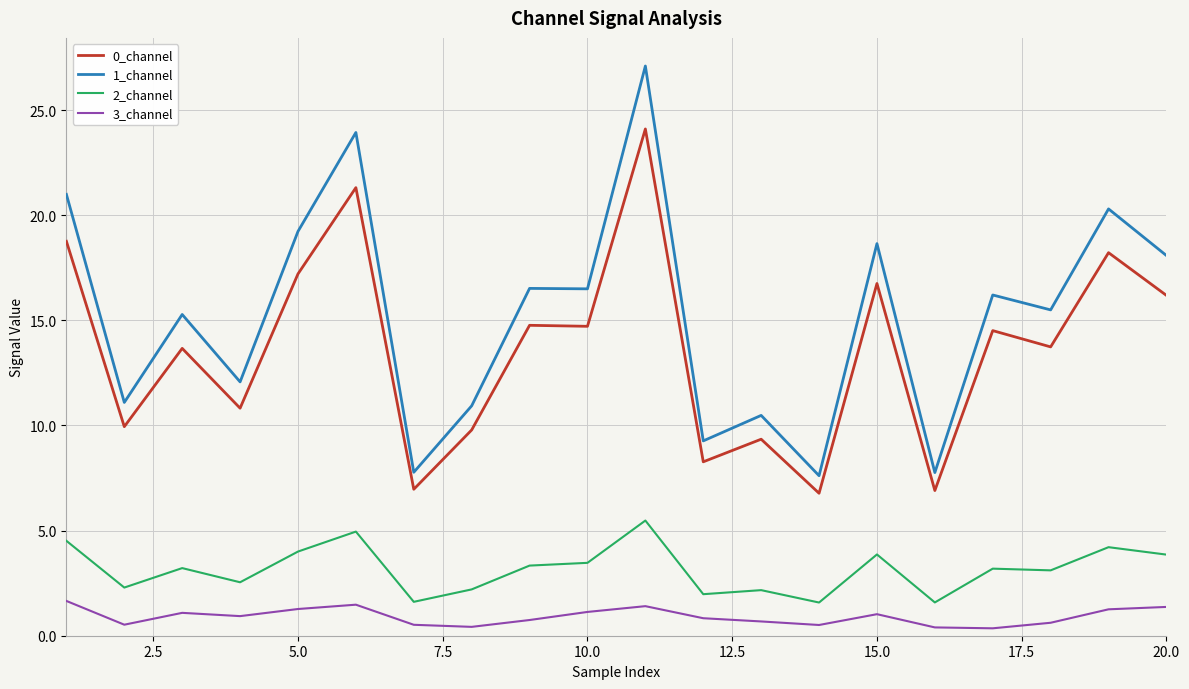

Which series has the largest total across all categories?

1_channel